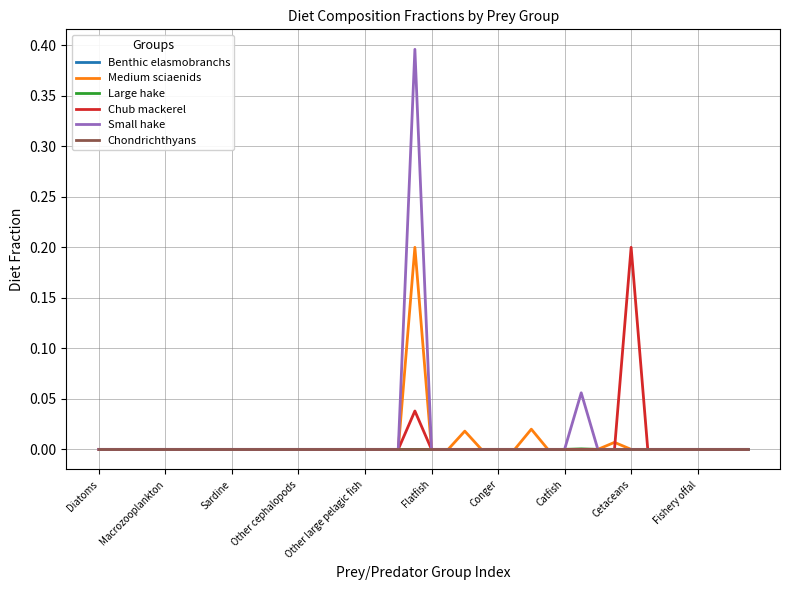

At which category is the sum across all series the highest?

19